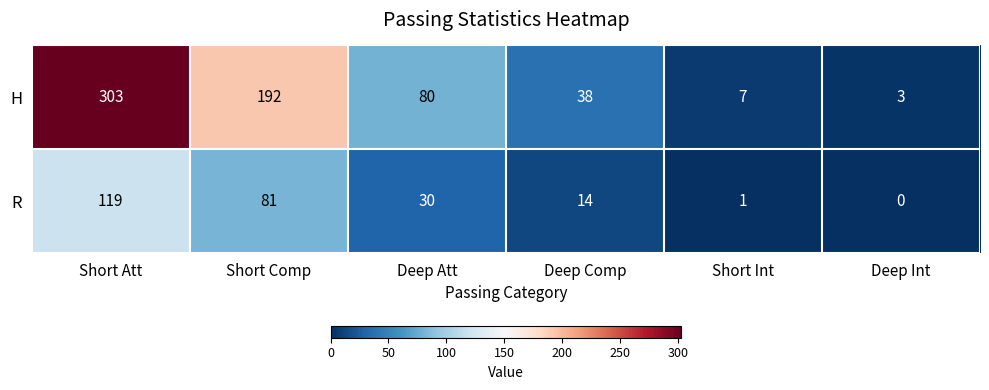

What is the average value of the H series?

104